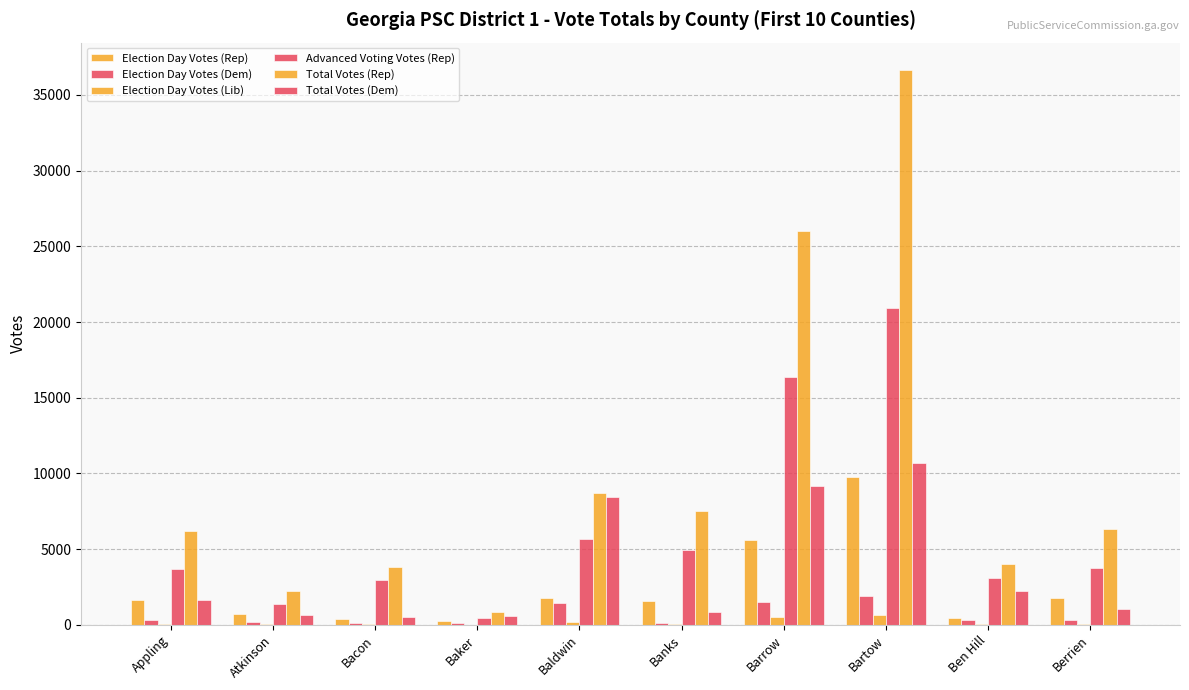

Which has a higher value, Ben Hill or Berrien?

Berrien